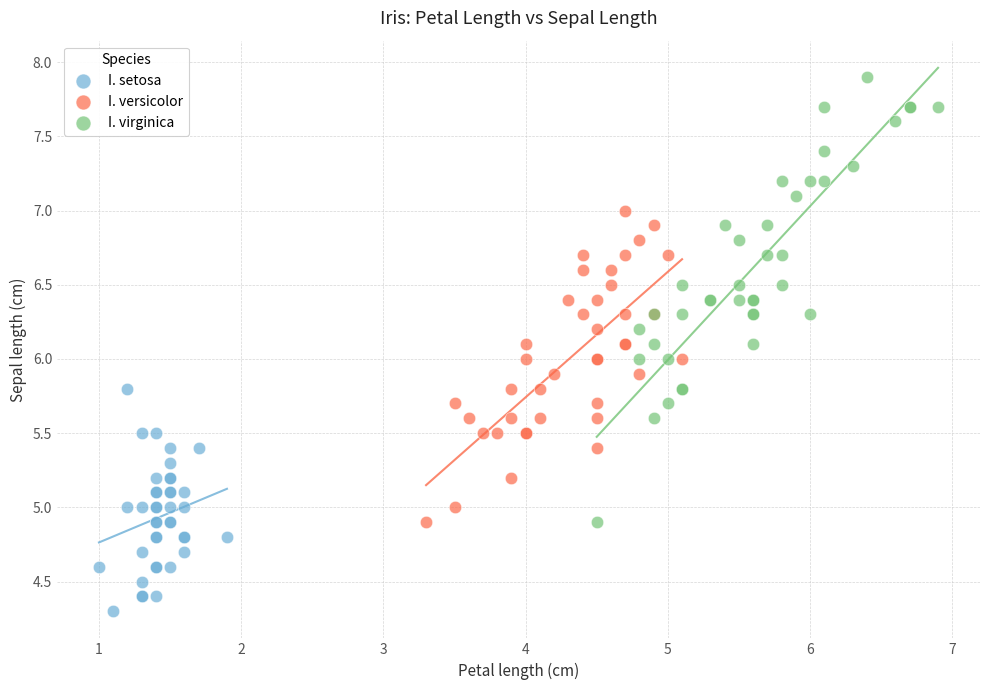

Which series reaches the maximum Y coordinate?

I. virginica